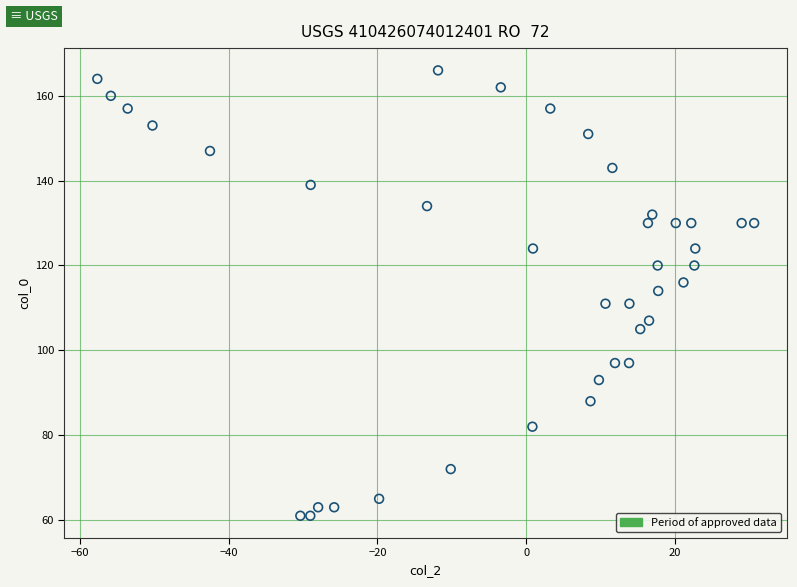

How many points are shown in the scatter plot?

39